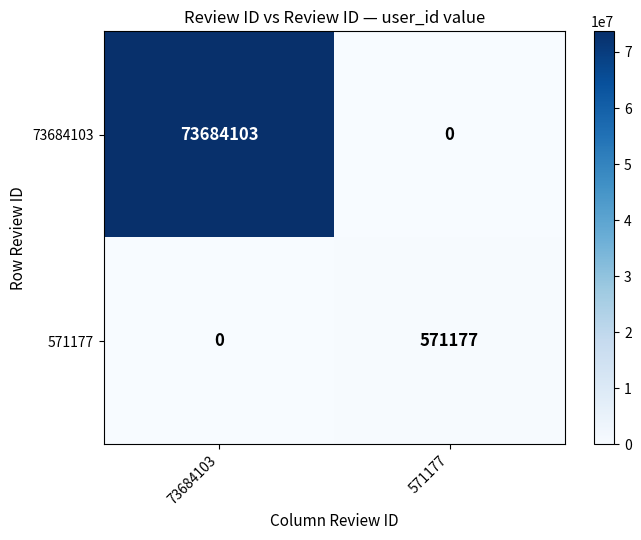

Which series has the largest range (max minus min)?

73684103